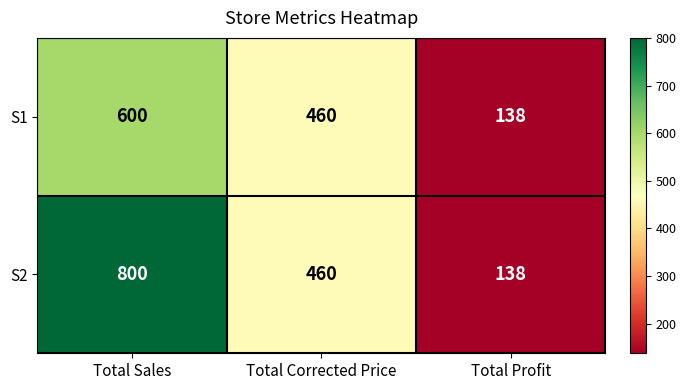

At how many categories does at least one series exceed 403?

2